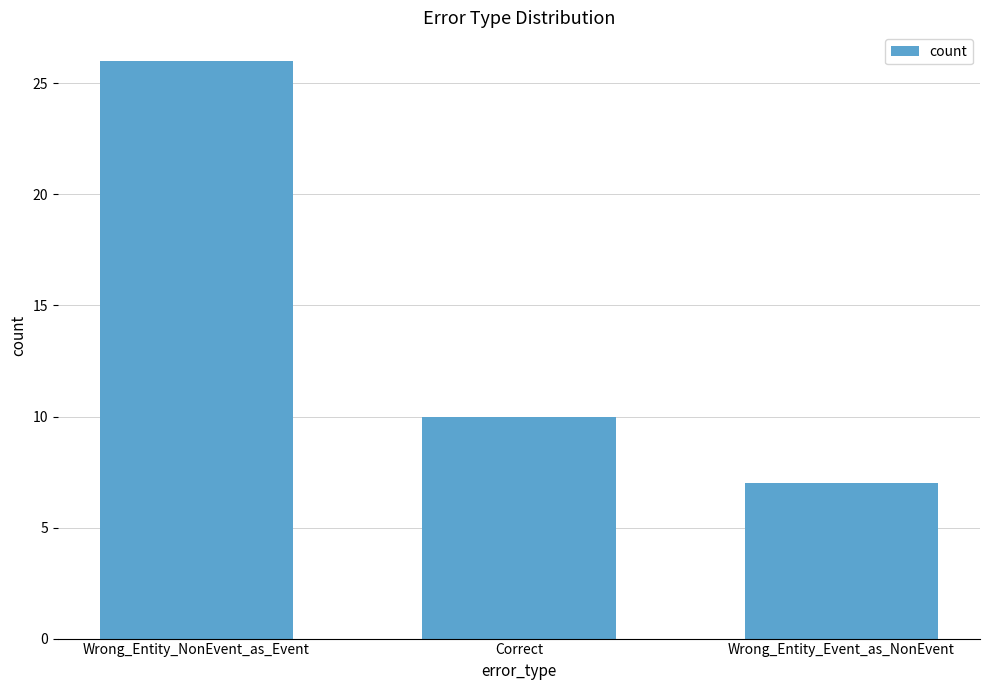

Where is the data nearest to the value 16?

Correct